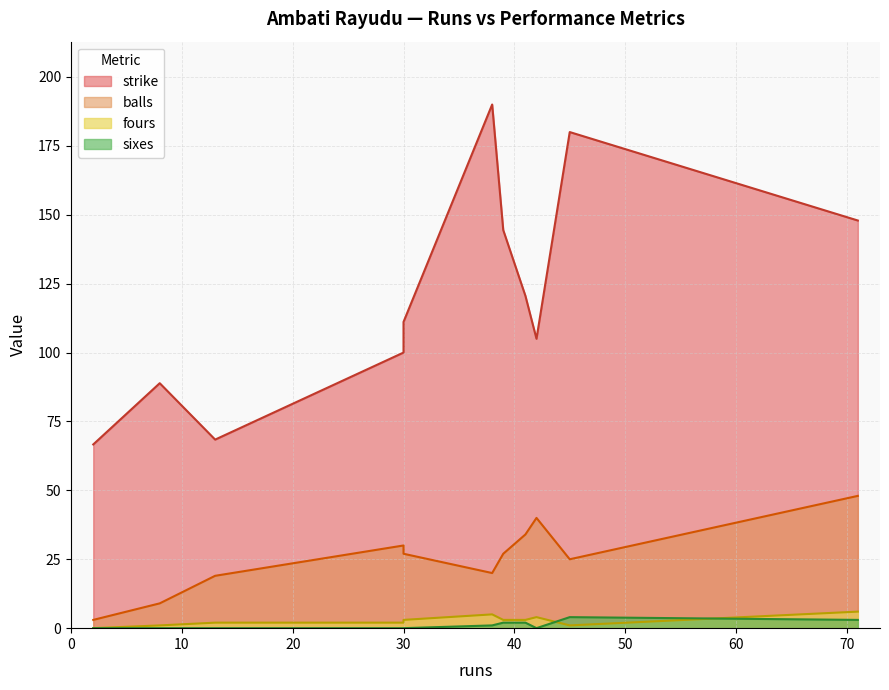

Between 39 and 42, which series saw the biggest shift?

strike